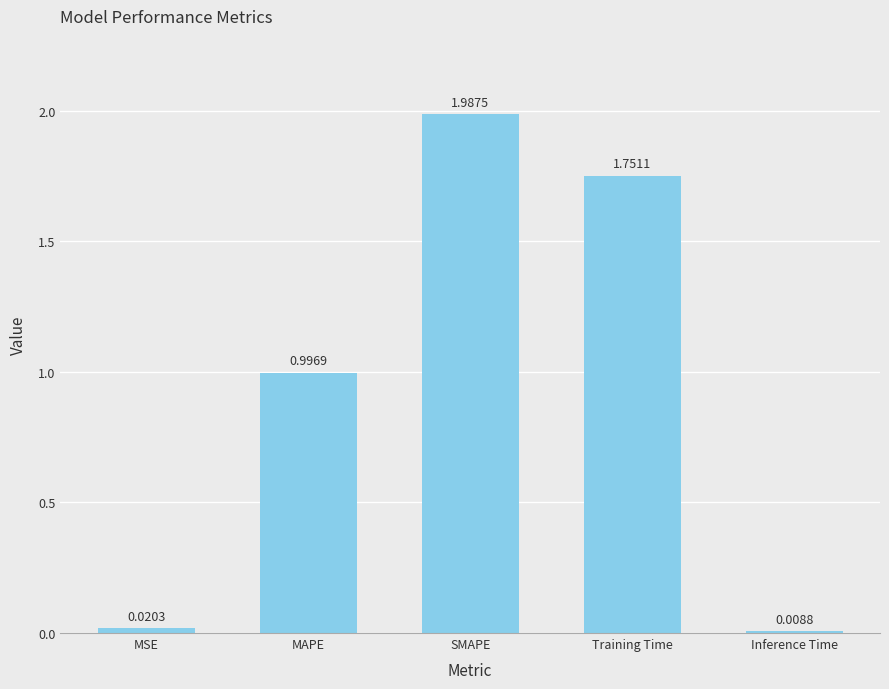

Where is the data nearest to the value 0?

Inference Time